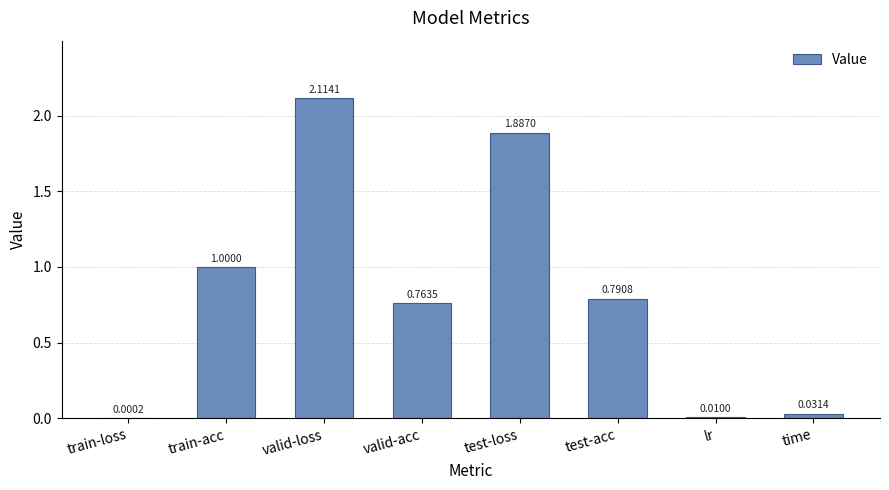

At which category does the chart reach its peak across all series?

valid-loss